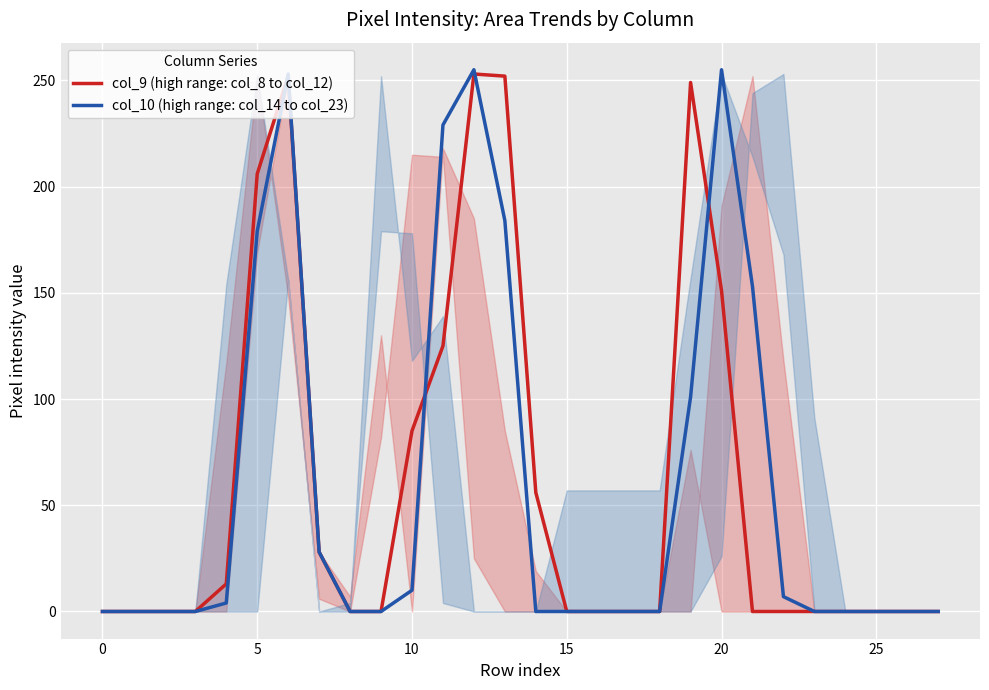

At which category is the sum across all series the highest?

12